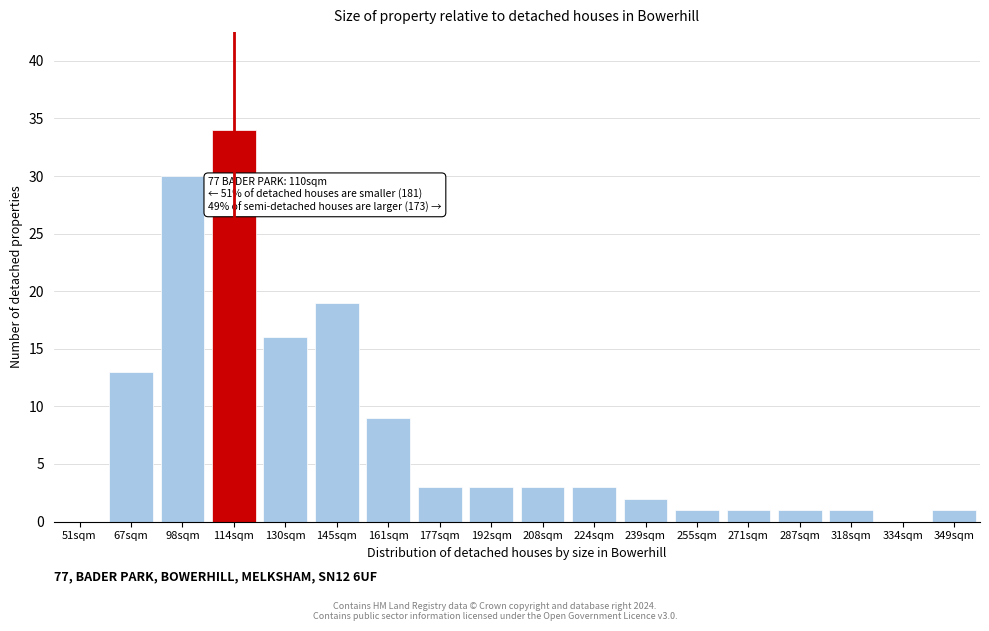

Reading right to left, transcribe all the data shown in this chart.

349sqm=1	334sqm=0	318sqm=1	287sqm=1	271sqm=1	255sqm=1	239sqm=2	224sqm=3	208sqm=3	192sqm=3	177sqm=3	161sqm=9	145sqm=19	130sqm=16	114sqm=34	98sqm=30	67sqm=13	51sqm=0